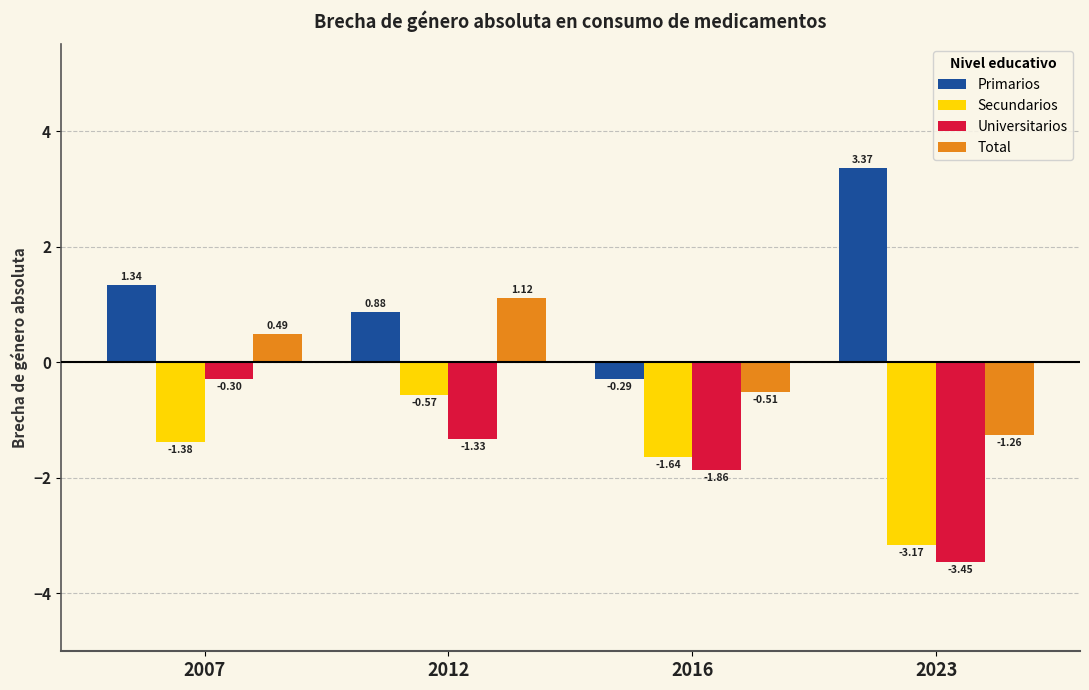

Count the number of categories in the chart.

4